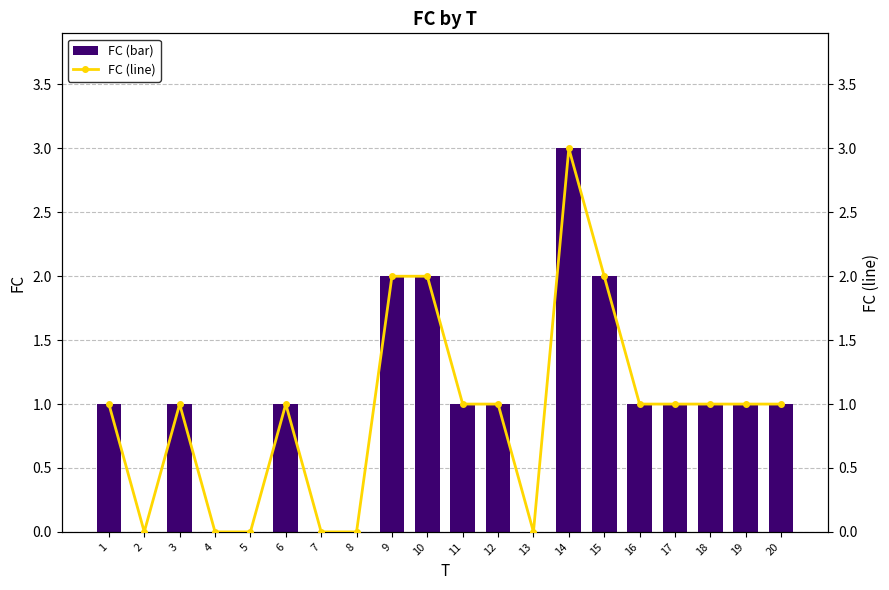

Is the value of FC (bar) at 16 greater than the value of FC (line) at 16?

No